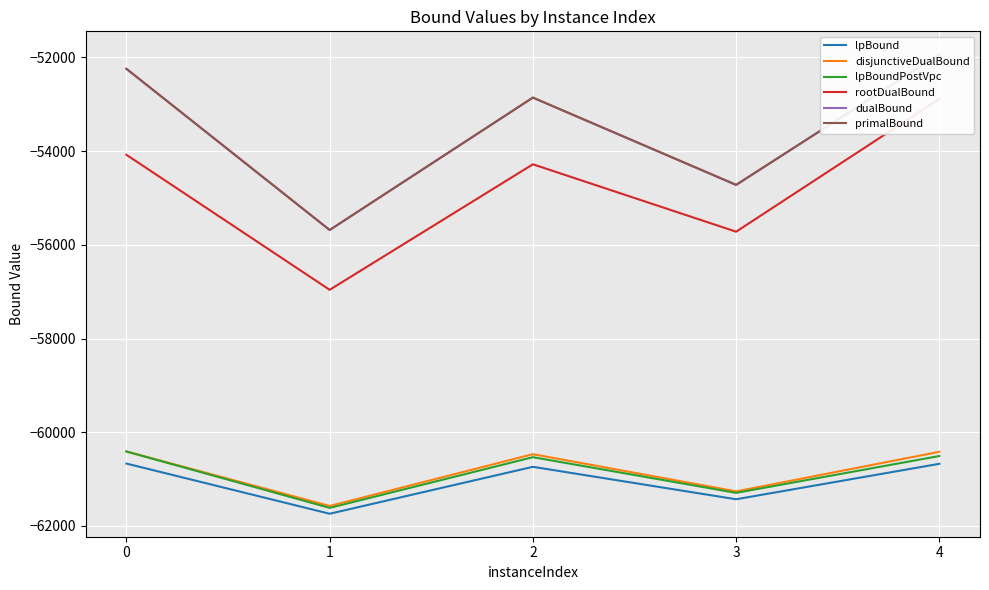

At which category is the sum across all series the highest?

4